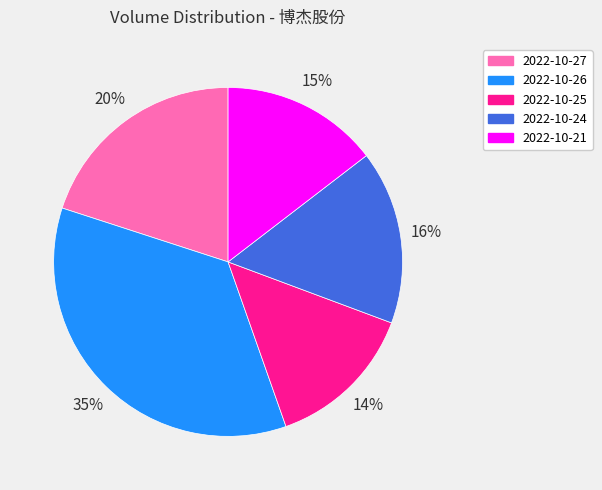

Count the number of slices in the pie.

5